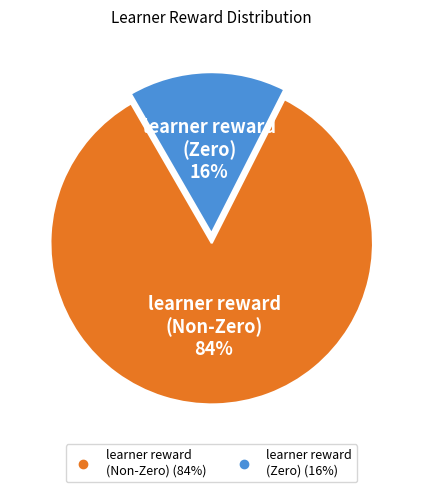

Does any single category account for the majority?

Yes